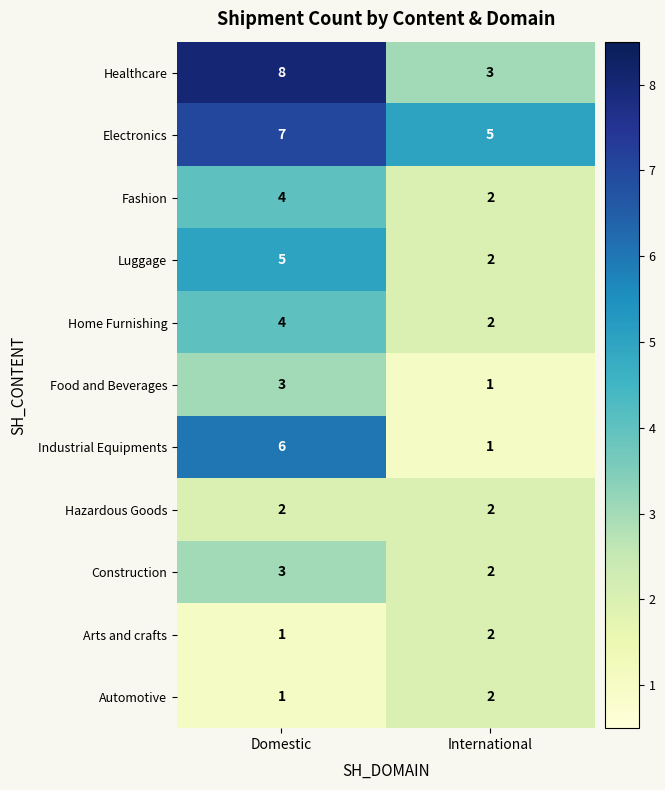

What is the approximate value of Healthcare at International?

3